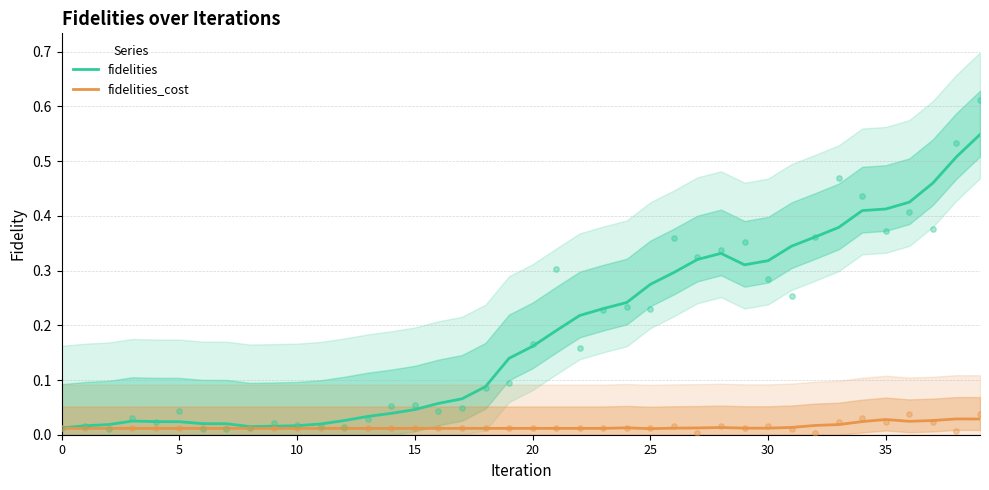

Which series has the widest spread of Y values?

fidelities